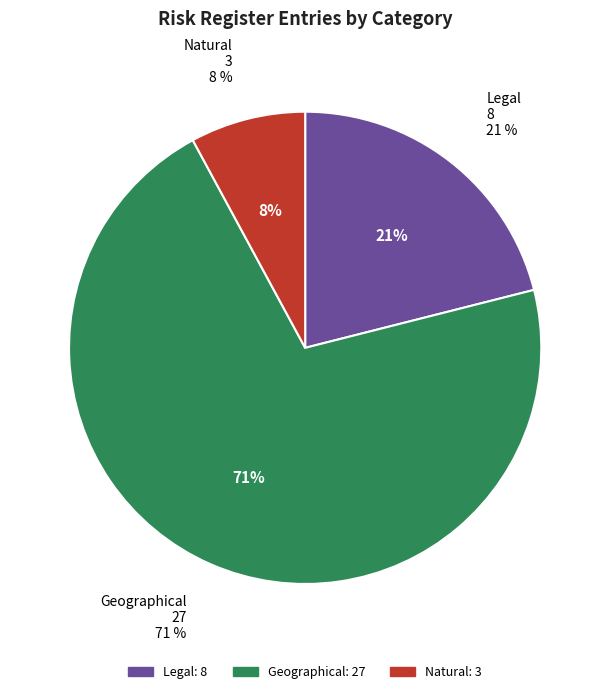

To the nearest percent, what is the combined percentage of Legal and Geographical?

92%